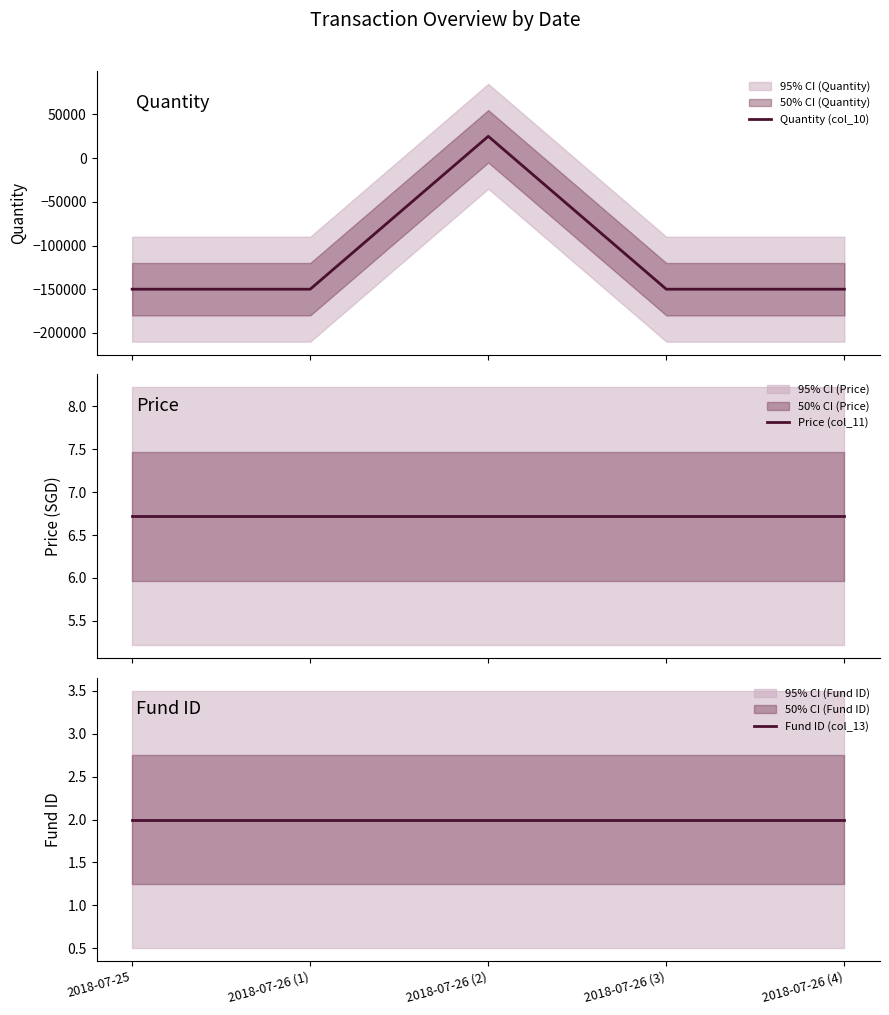

True or false: Fund ID (col_13) and Price (col_11) intersect in this chart.

False